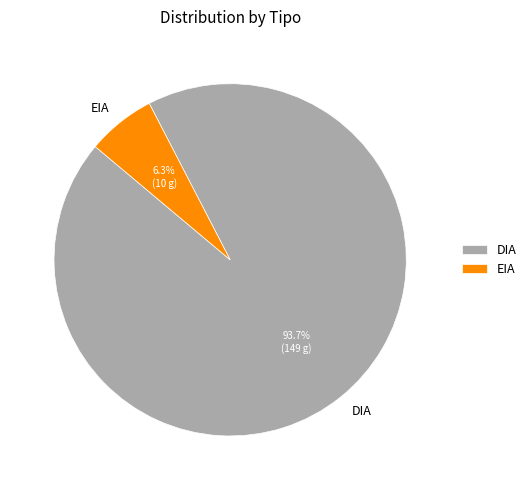

Between EIA and DIA, which is larger?

DIA